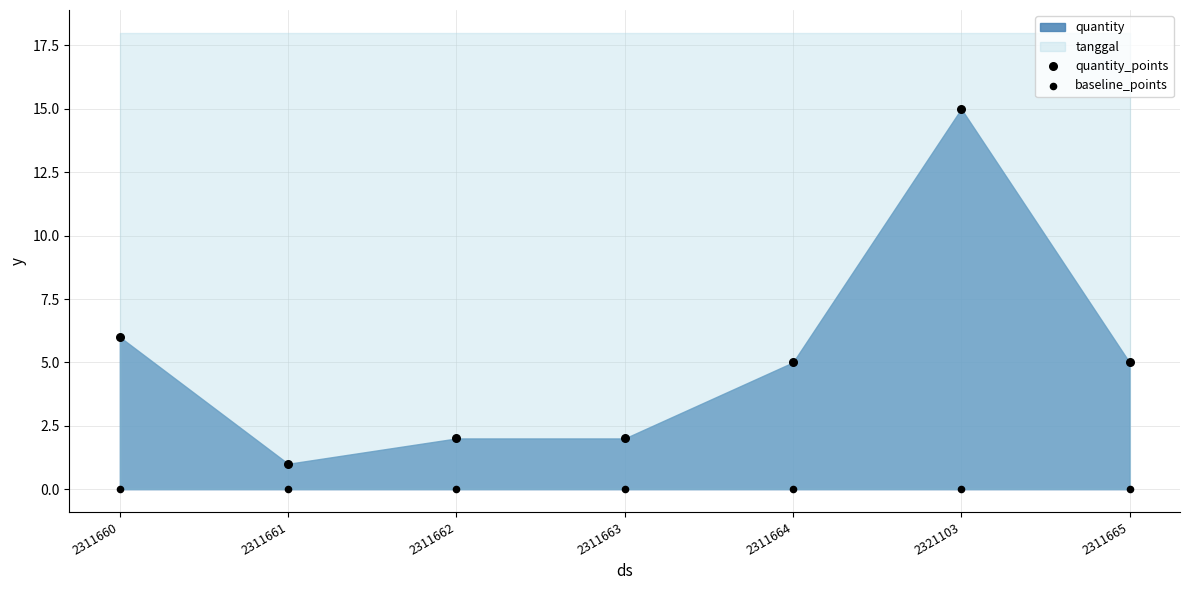

How many data points are displayed?

14